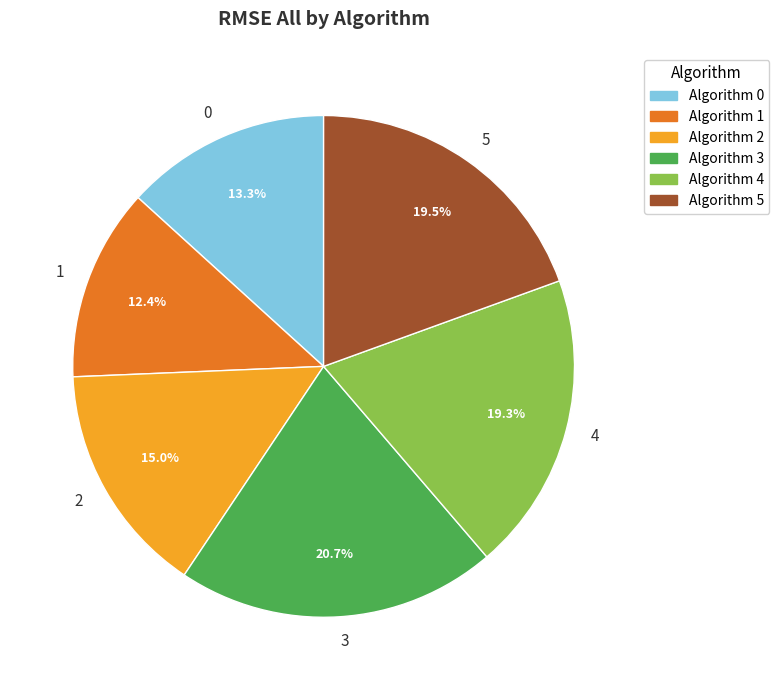

What percentage is the 3 slice, to the nearest percent?

21%